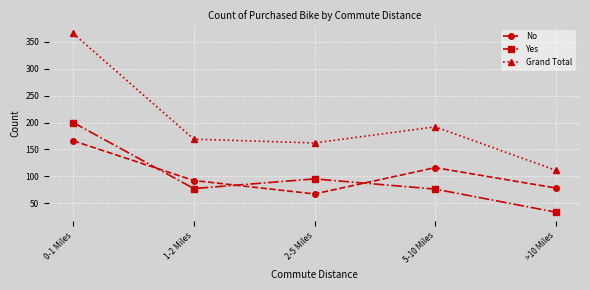

What is the approximate value of Yes at >10 Miles, to the nearest 10?

30